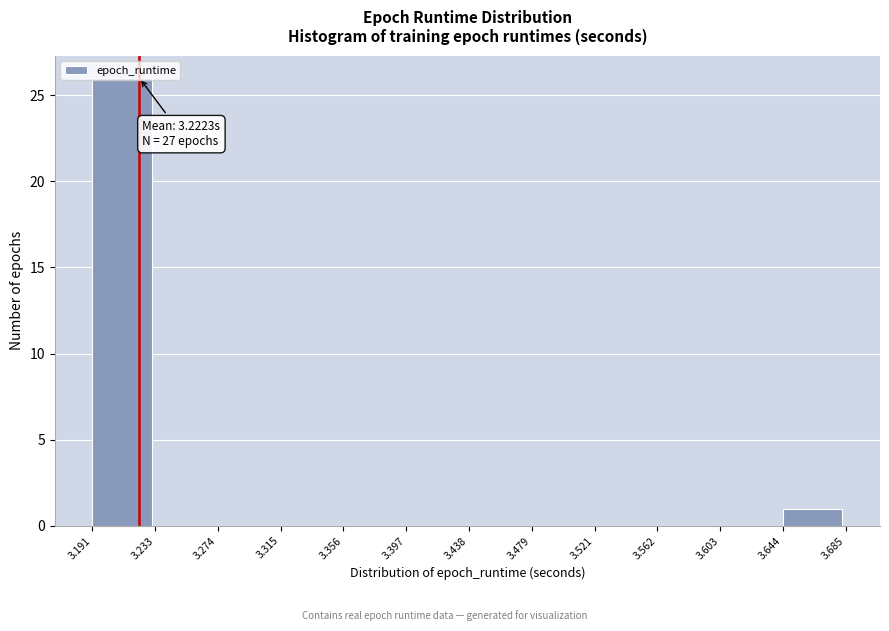

Over which range of the x-axis is the bar tallest?

3.191 to 3.233